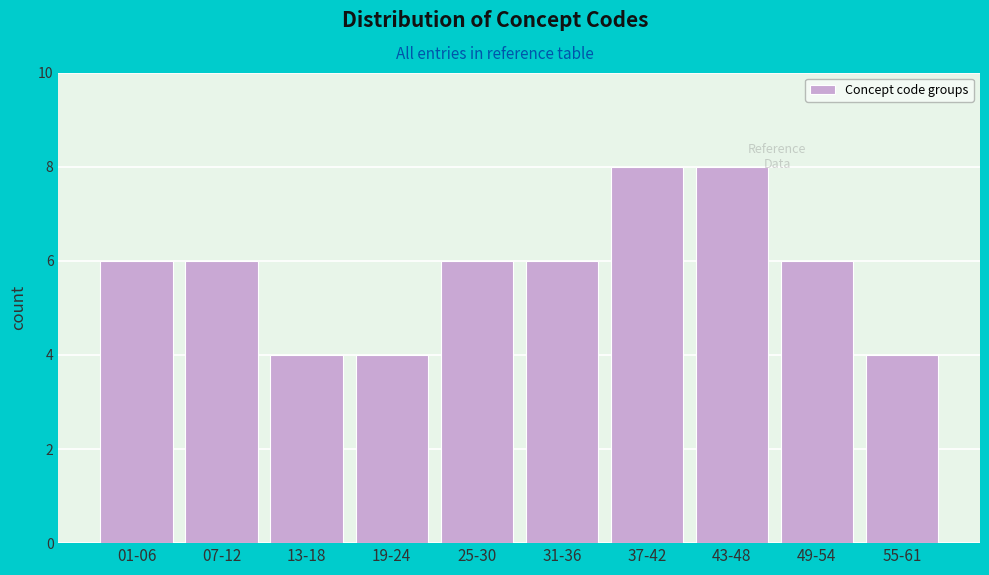

Reading left to right, list all the values displayed in this chart.

6	6	4	4	6	6	8	8	6	4